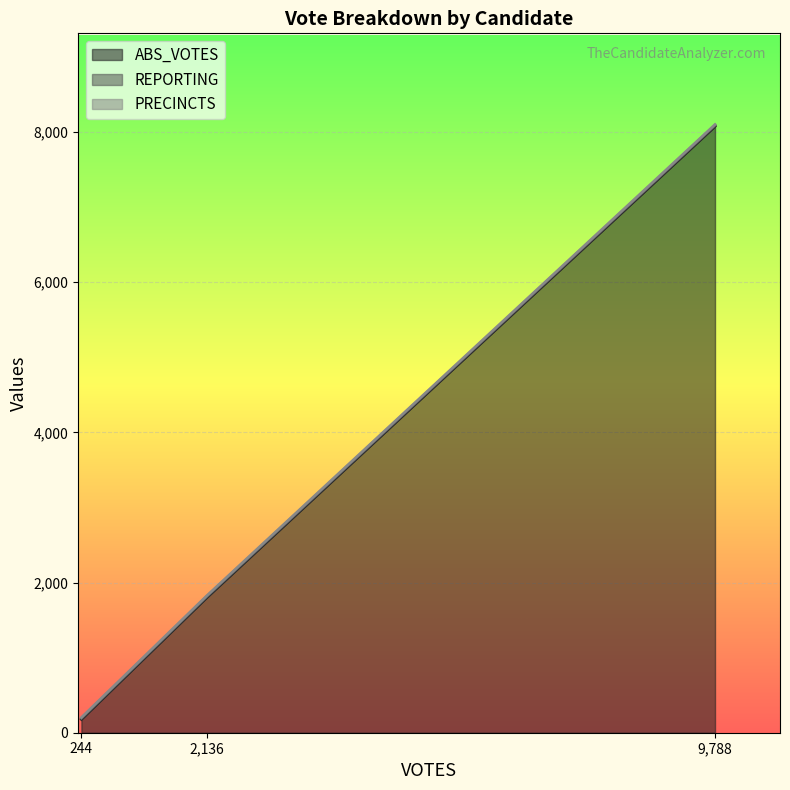

Reading left to right, what are all the values shown in this chart?

ABS_VOTES: busbyb=8077	oxfordt=178	trianag=1803
REPORTING: busbyb=12	oxfordt=12	trianag=12
PRECINCTS: busbyb=12	oxfordt=12	trianag=12